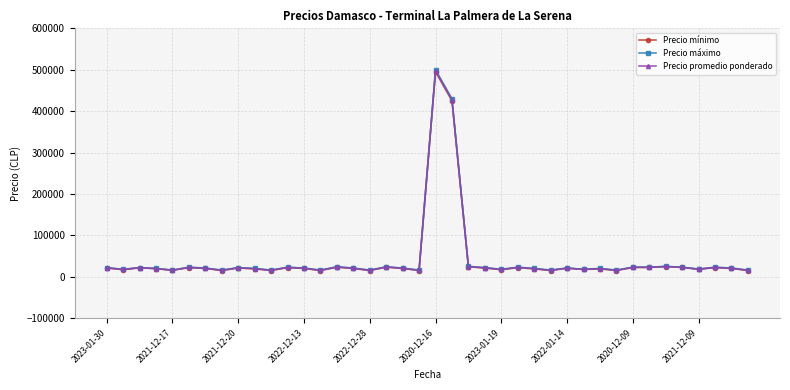

What is the sum of all Precio promedio ponderado values?

1678000